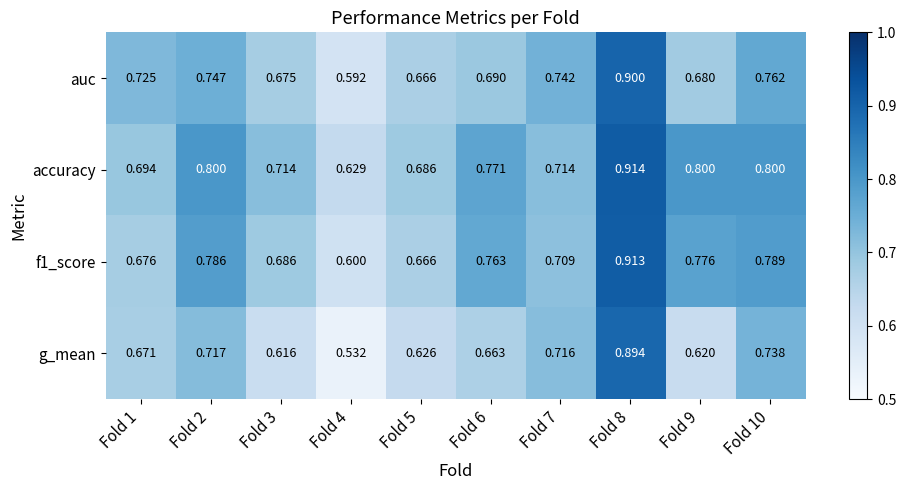

Which series changed the most between Fold 9 and Fold 10?

g_mean